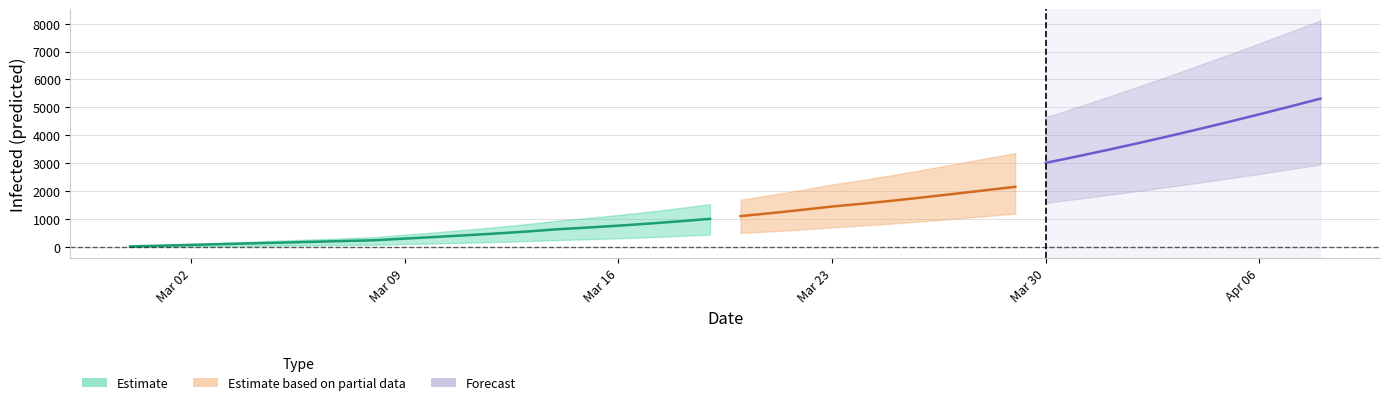

Does the chart display data point markers on the line(s)?

No